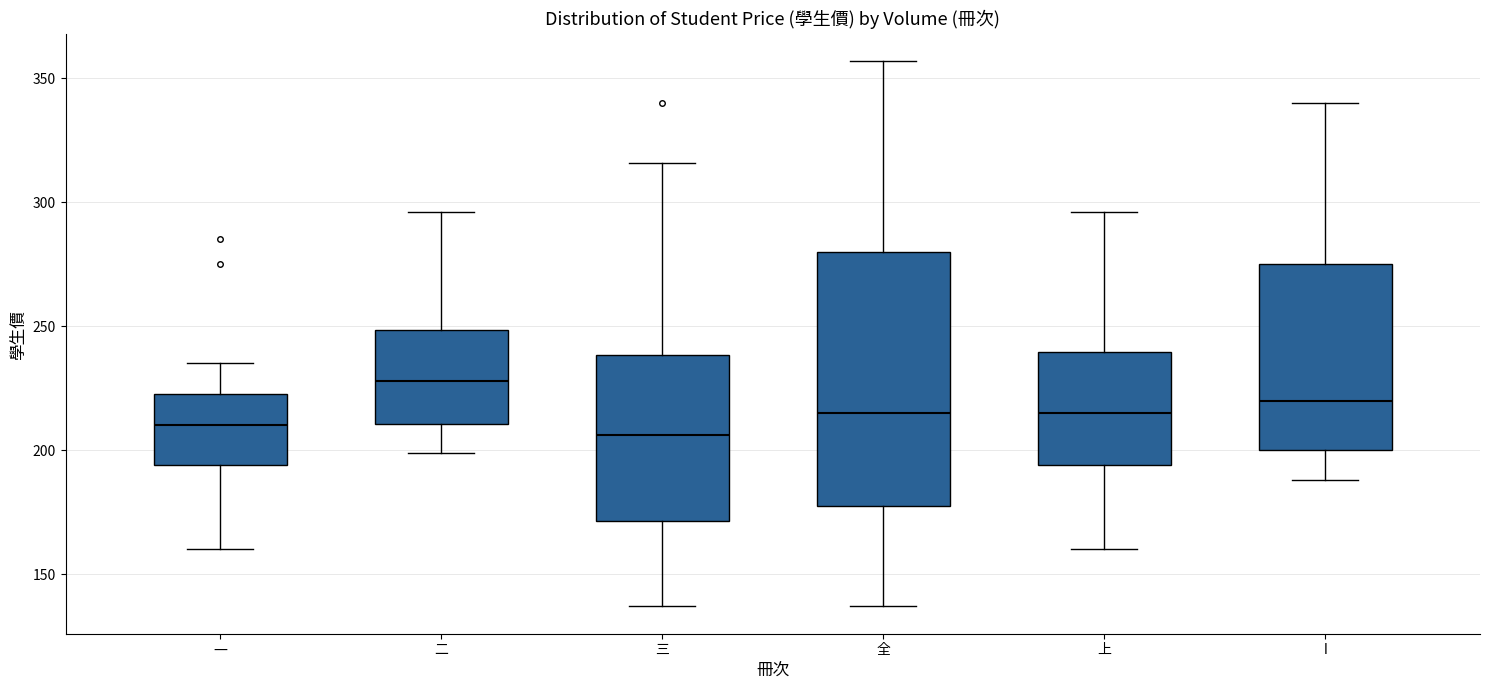

Reading left to right, read every box against the y-axis: the position of its median line, the range the box covers, and the ends of its whiskers. The values are not printed on the chart, so give them approximately, as read against the axis.

一: median 210, box 195 to 225, whiskers 160 to 235
二: median 230, box 210 to 250, whiskers 200 to 295
三: median 205, box 170 to 240, whiskers 135 to 315
全: median 215, box 180 to 280, whiskers 135 to 355
上: median 215, box 195 to 240, whiskers 160 to 295
Ⅰ: median 220, box 200 to 275, whiskers 190 to 340